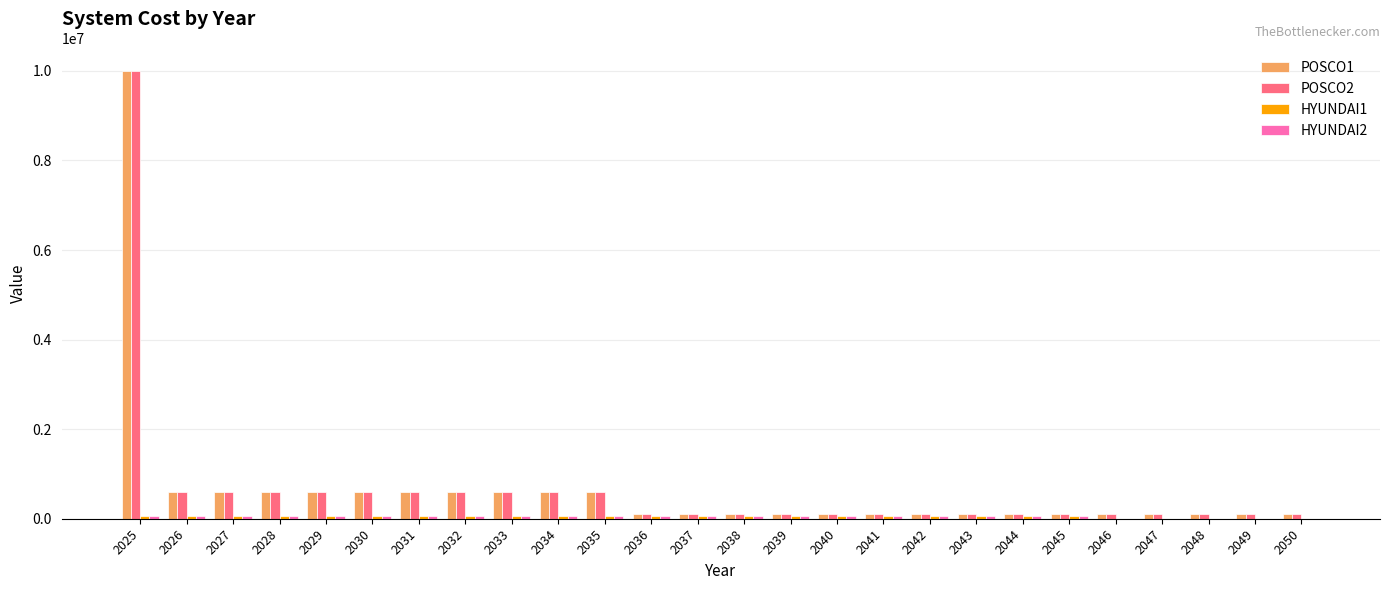

What is the maximum value shown in the chart?

10000000